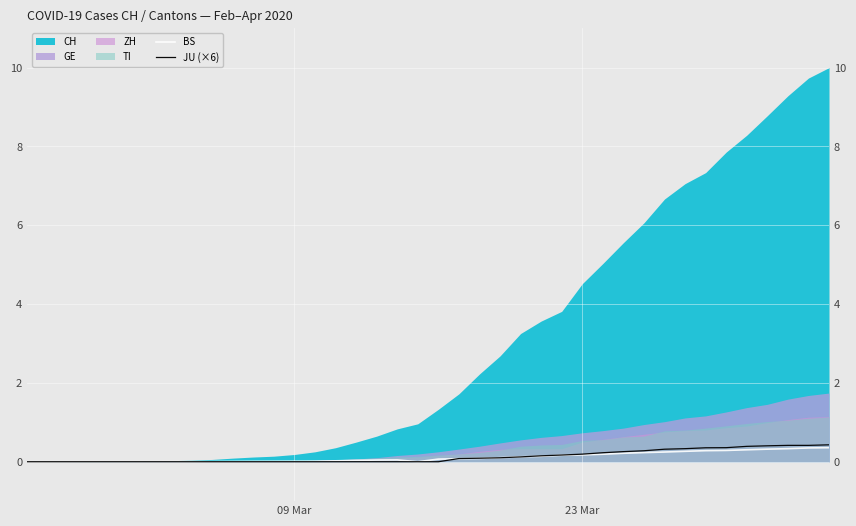

True or false: BS has a value of 0.2 at 19.

False